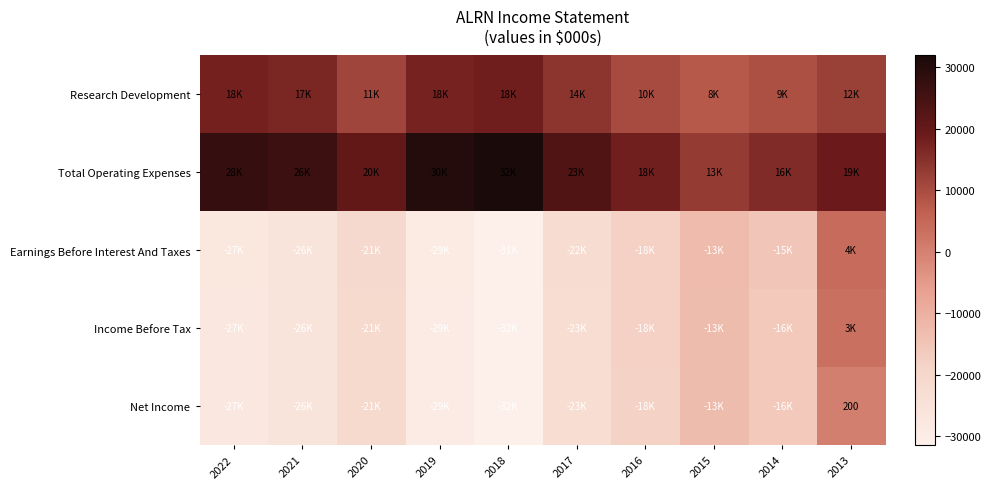

How many positive values does the Income Before Tax series have?

1